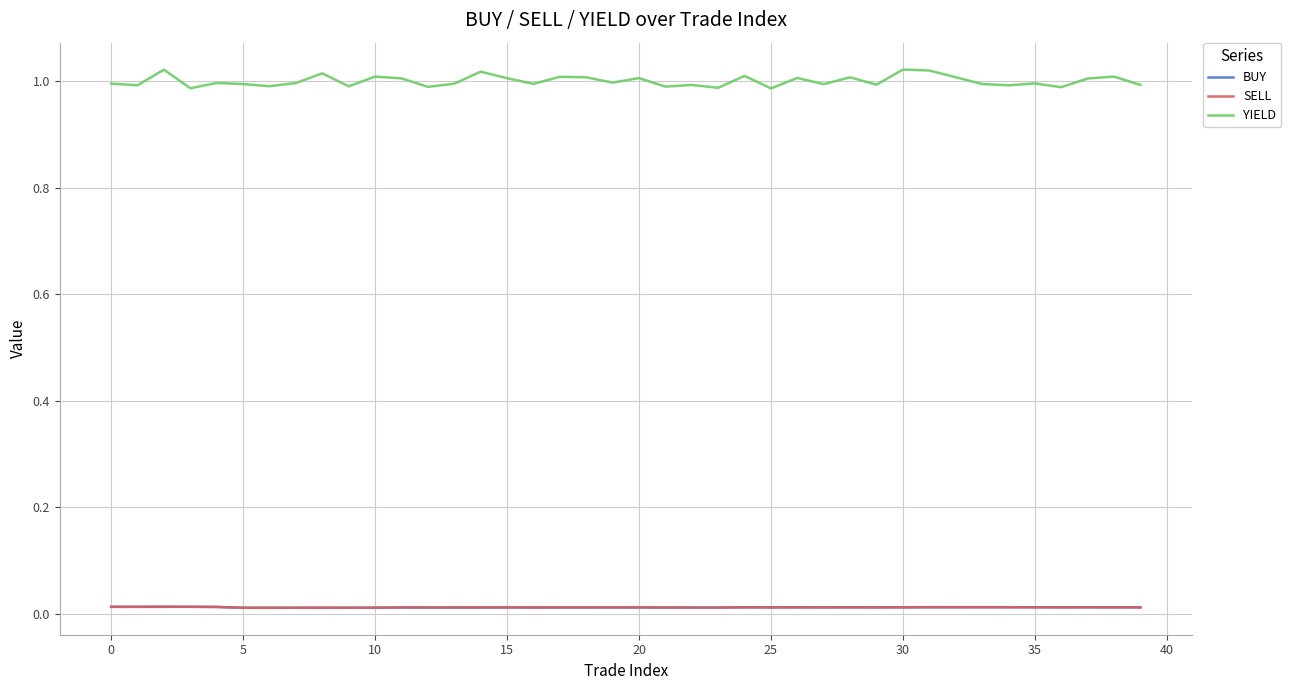

Which series has the largest total across all categories?

YIELD